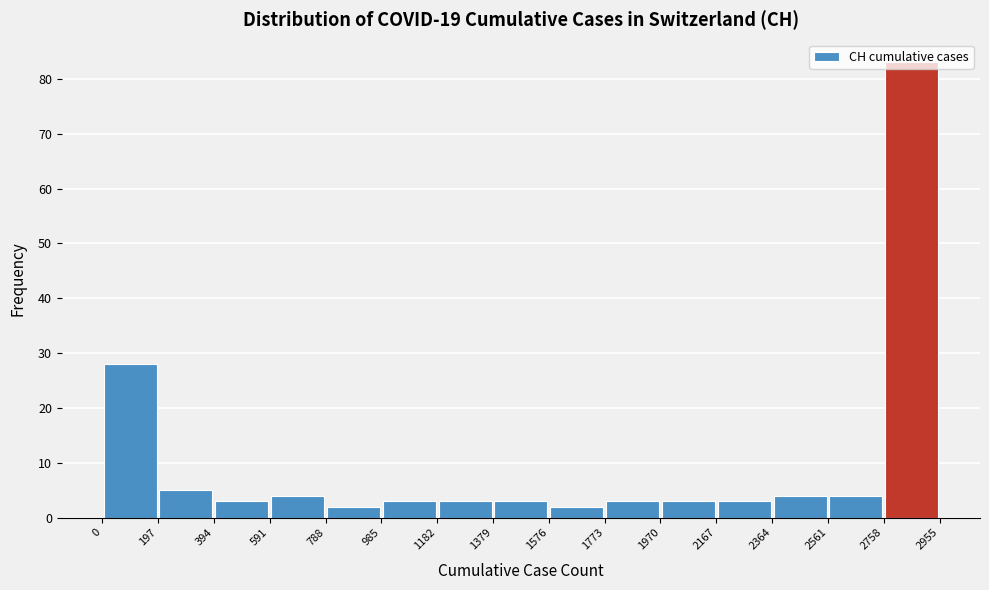

Which range on the x-axis has the tallest bar?

2758 to 2955